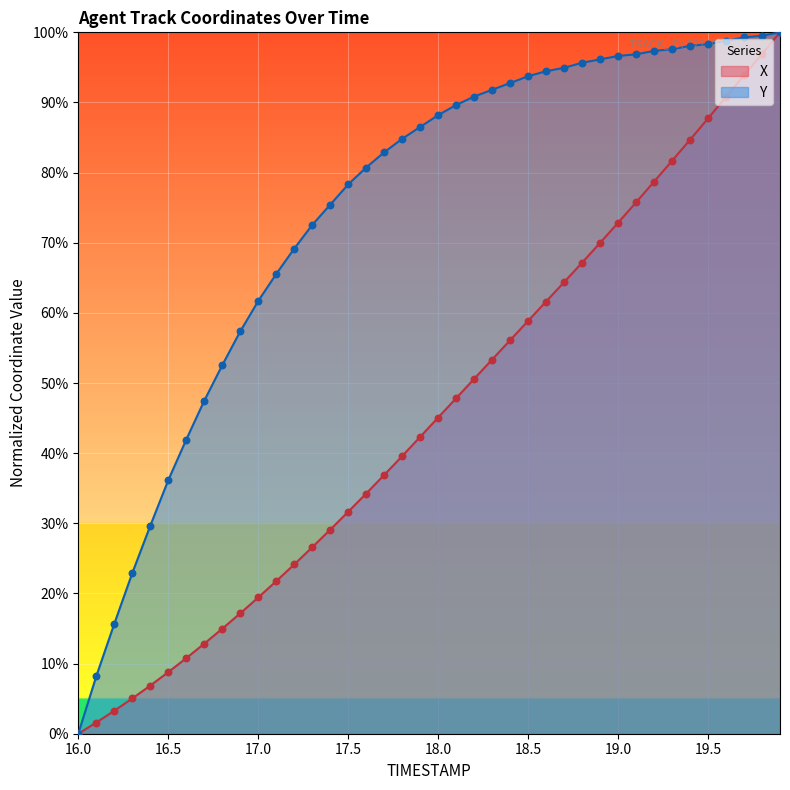

Is the value of Y at 16.5 greater than the value of X at 18.5?

No